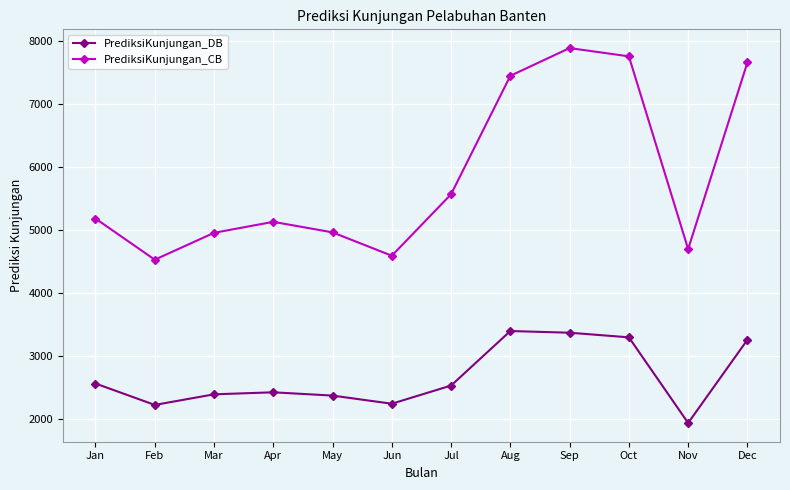

Is the value of PrediksiKunjungan_CB at Dec greater than the value of PrediksiKunjungan_DB at Mar?

Yes